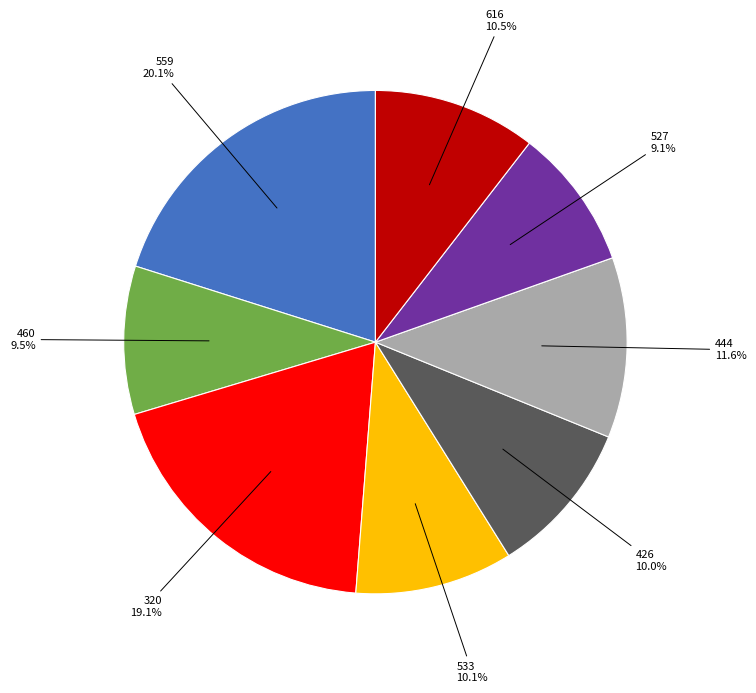

Is there a majority slice in this chart?

No